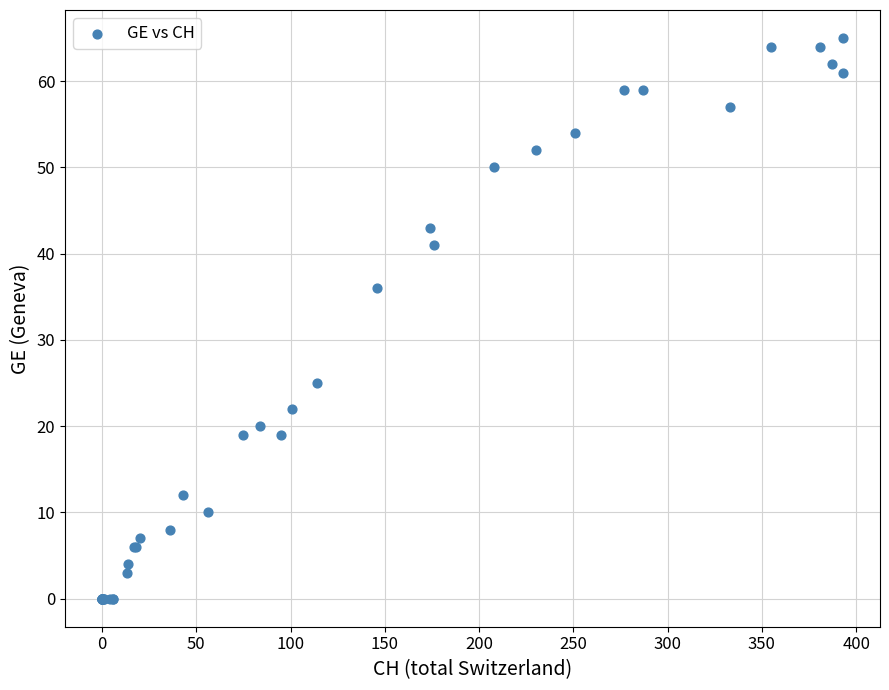

What Y value in the scatter plot is closest to 32?

36